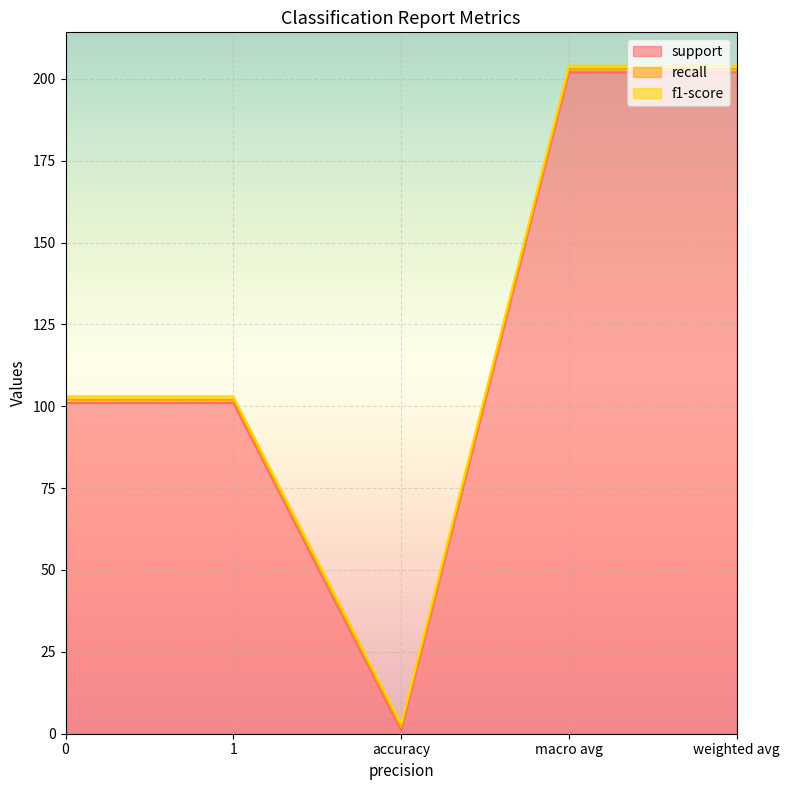

True or false: f1-score has more than 2 points higher than both neighbors.

False